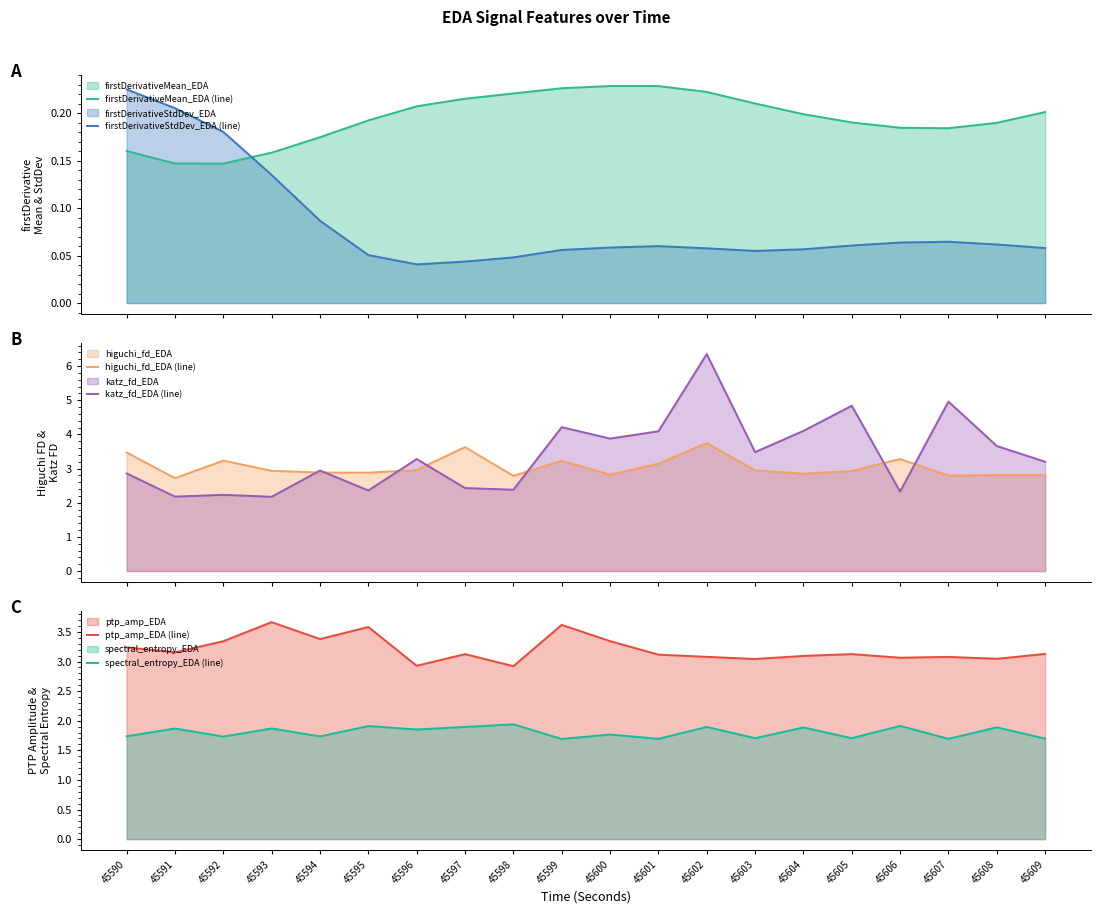

True or false: firstDerivativeStdDev_EDA (line) and firstDerivativeMean_EDA (line) intersect in this chart.

True